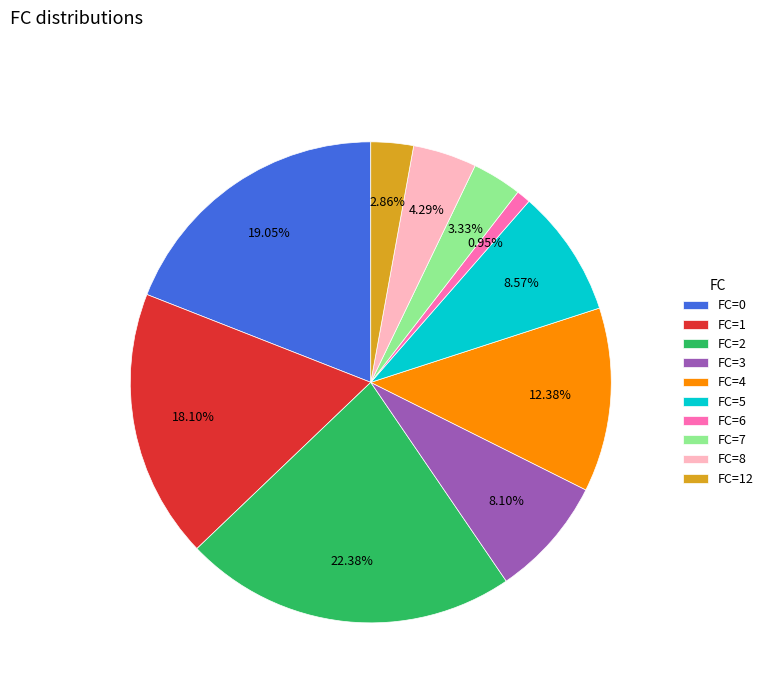

Is there a majority slice in this chart?

No